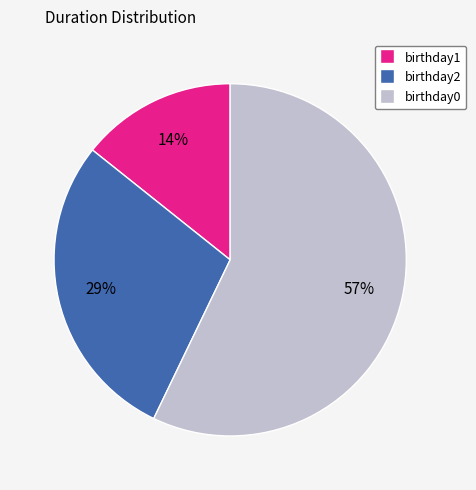

Rank the categories by value from lowest to highest.

birthday1, birthday2, birthday0